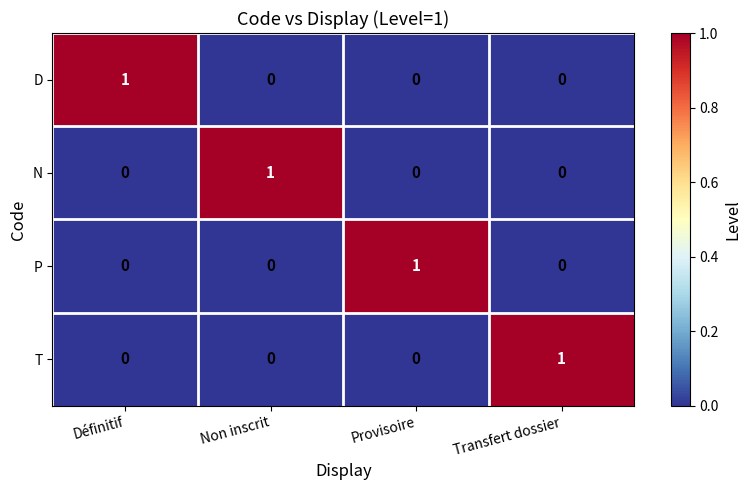

How many categories are shown in the chart?

4